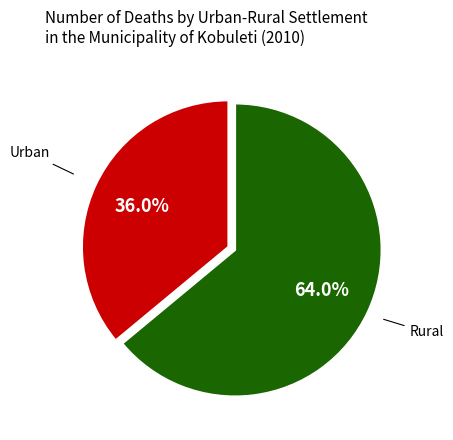

Is there any slice that represents more than half of the pie?

Yes